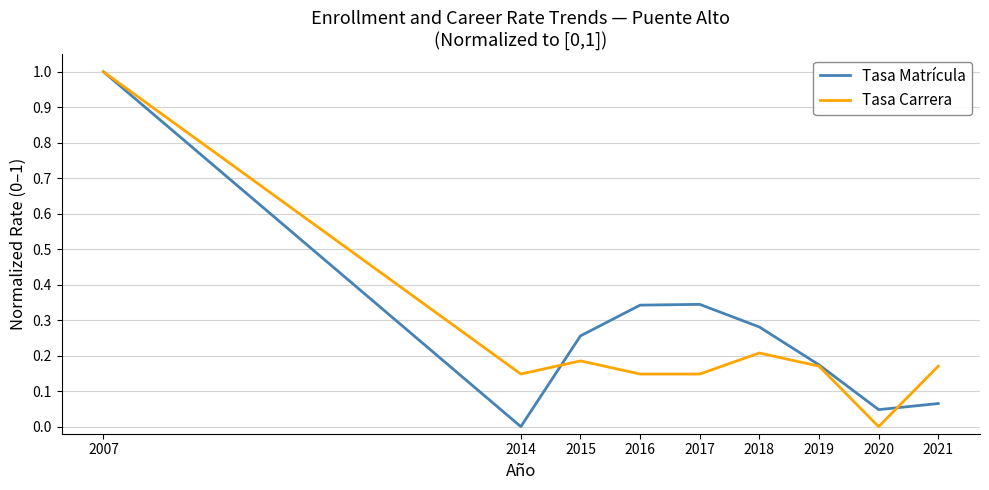

What are all the series names shown in the legend?

Tasa Matrícula, Tasa Carrera